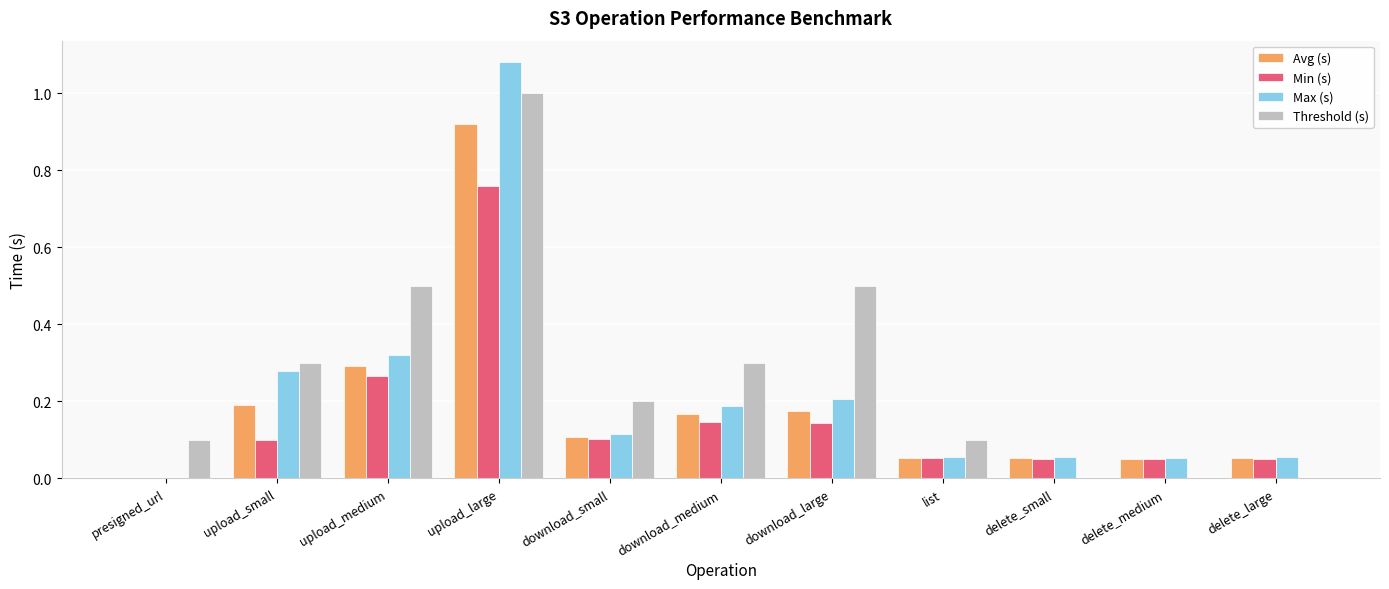

True or false: Threshold (s) has a value of 0.2 at presigned_url.

False